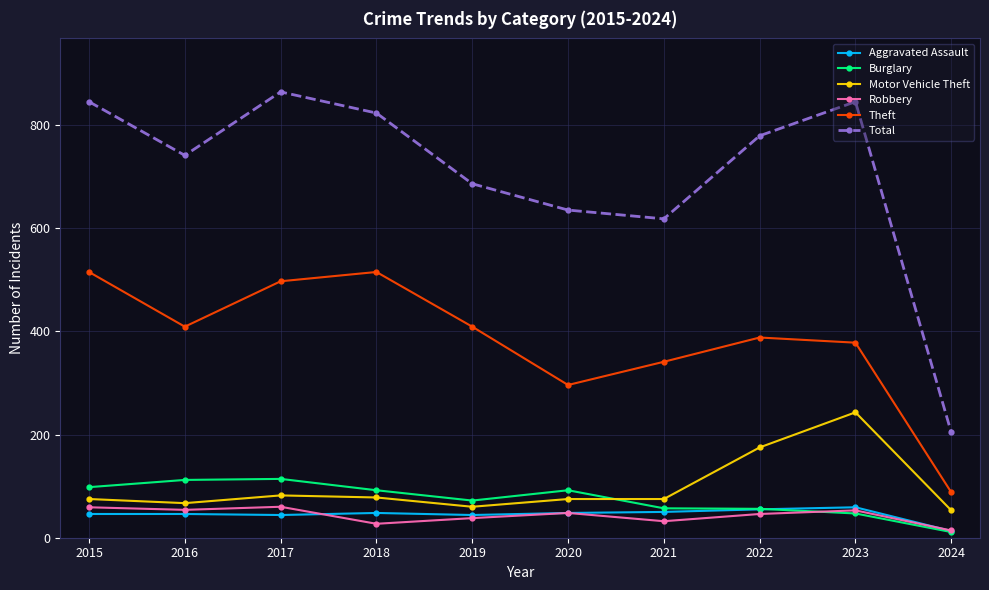

What is the value of the Theft point at the 4th from the left?

515